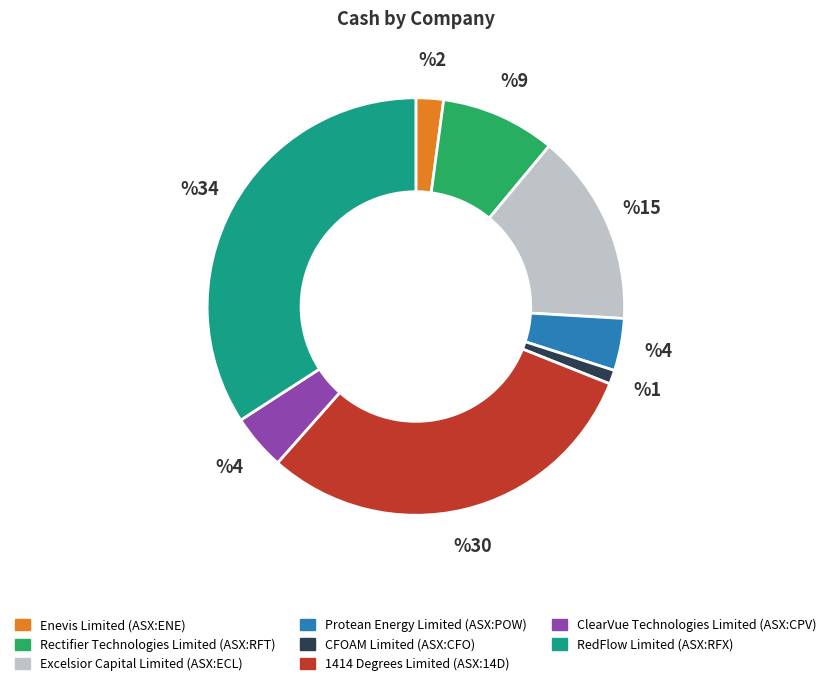

Is the sum of CFOAM Limited (ASX:CFO) and Enevis Limited (ASX:ENE) greater than half?

No